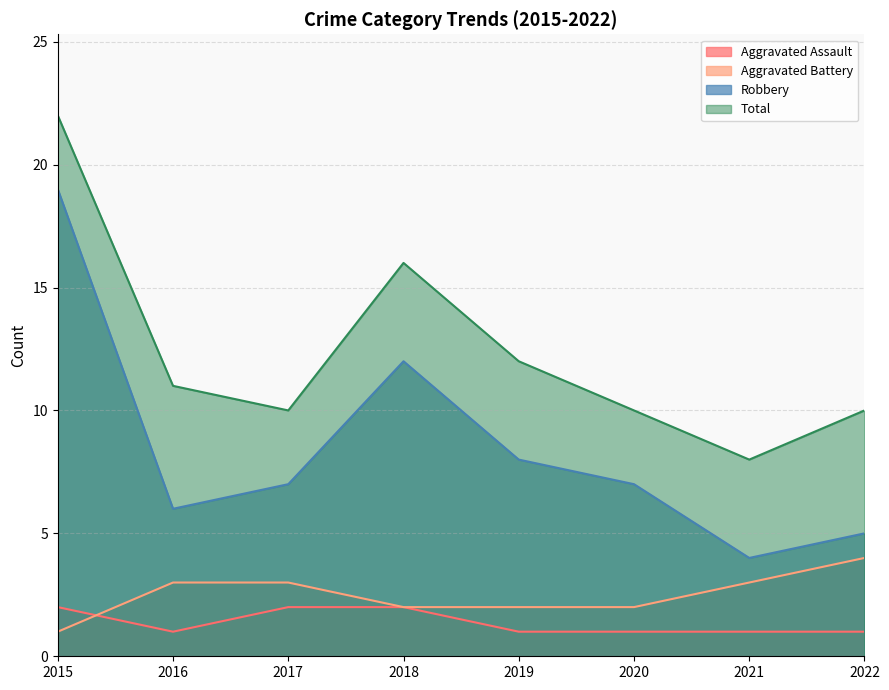

What is the sum of all Total values?

99